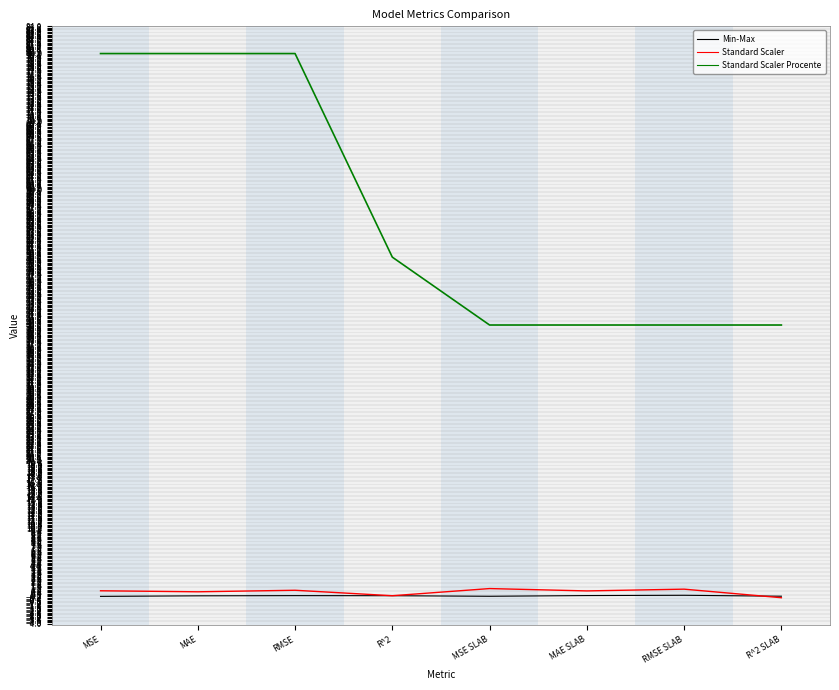

What is the maximum value shown in the chart?

80.0